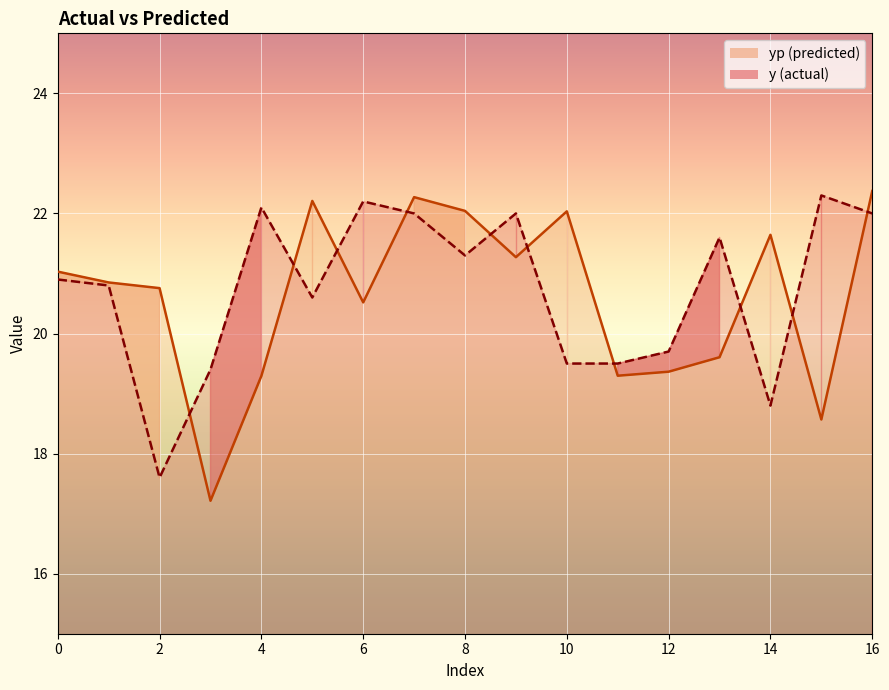

How many distinct data groups are displayed?

2